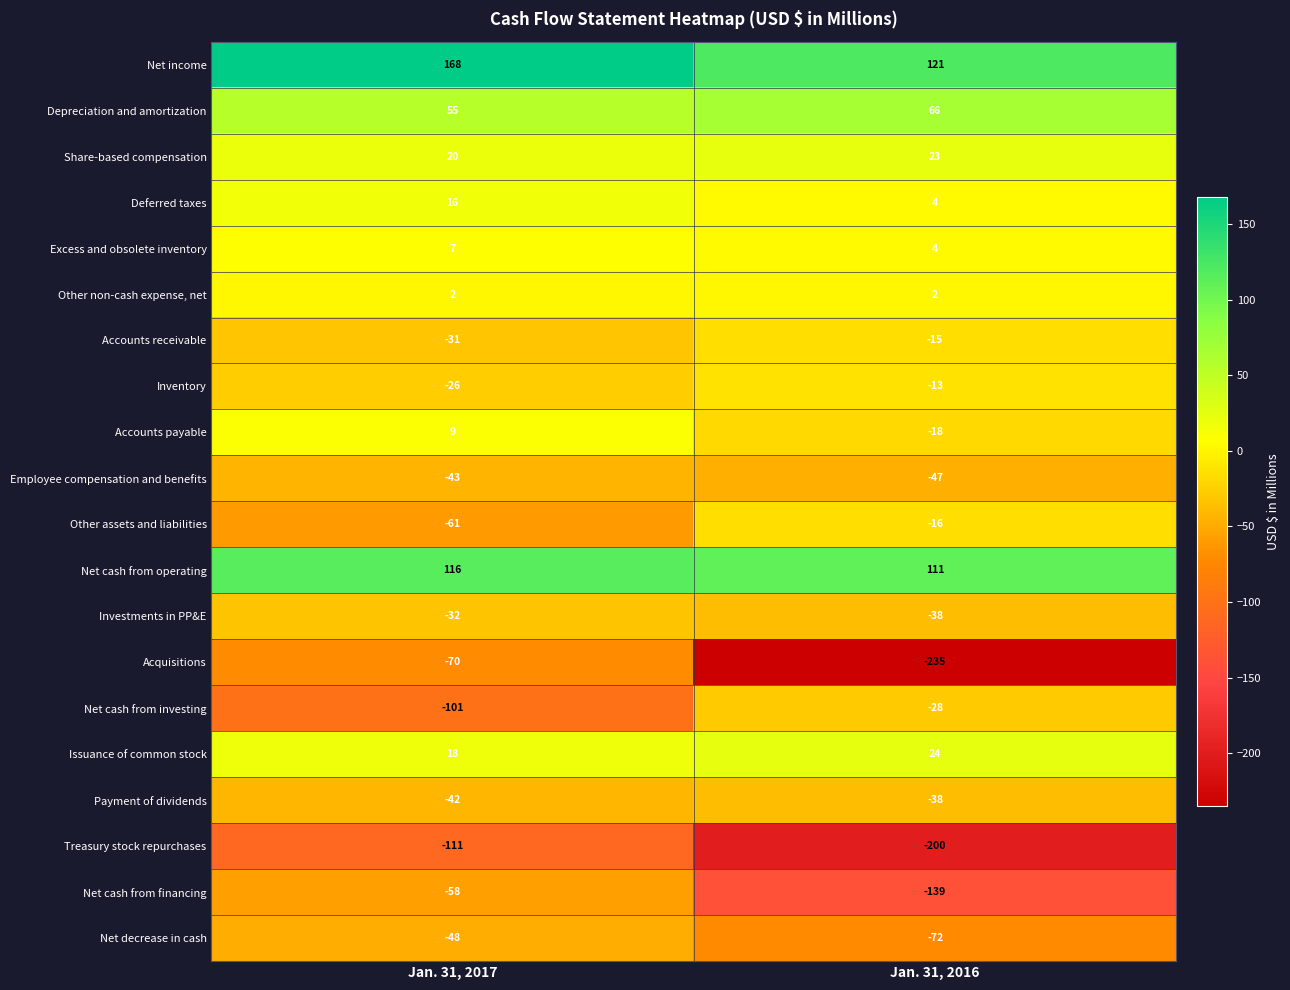

Is it true that Inventory equals -46 at Jan. 31, 2017?

False